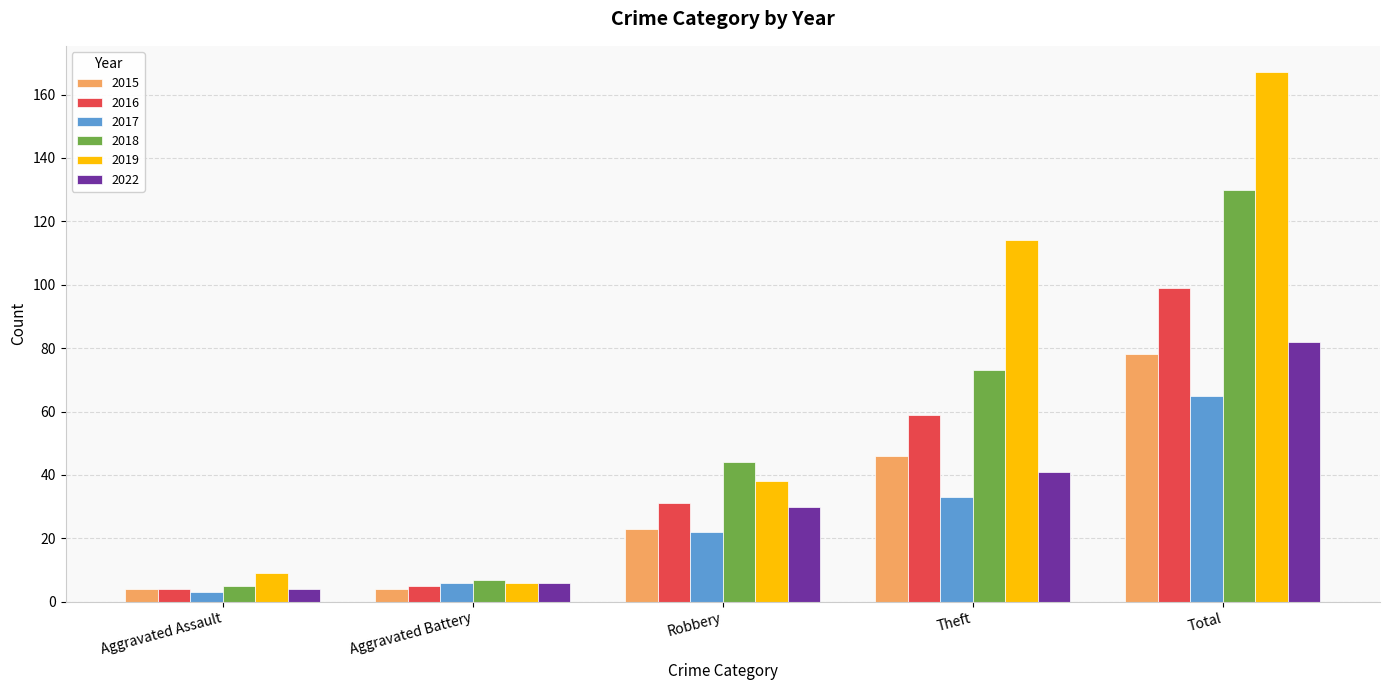

Count the number of categories in the chart.

5